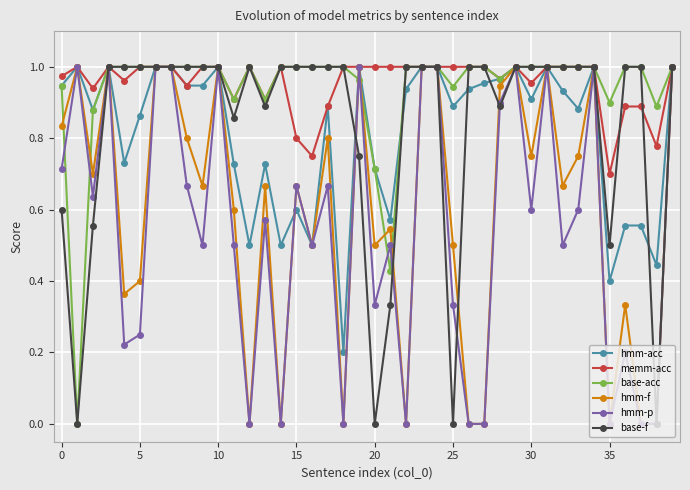

How many series are shown in this chart?

6